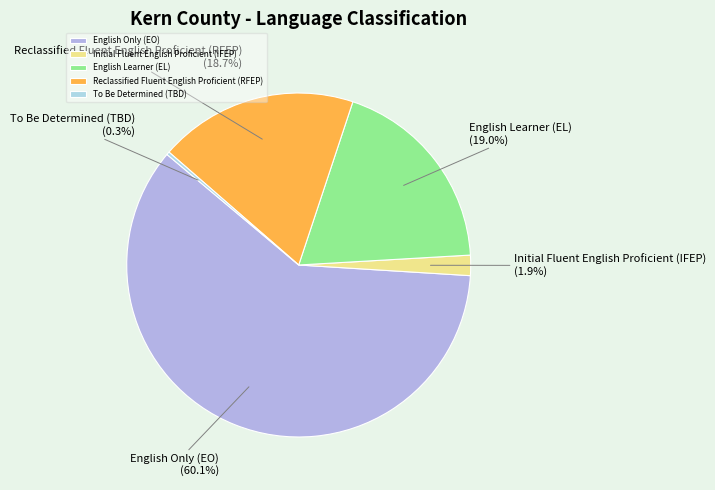

True or false: To Be Determined (TBD) accounts for 8% of the total.

False